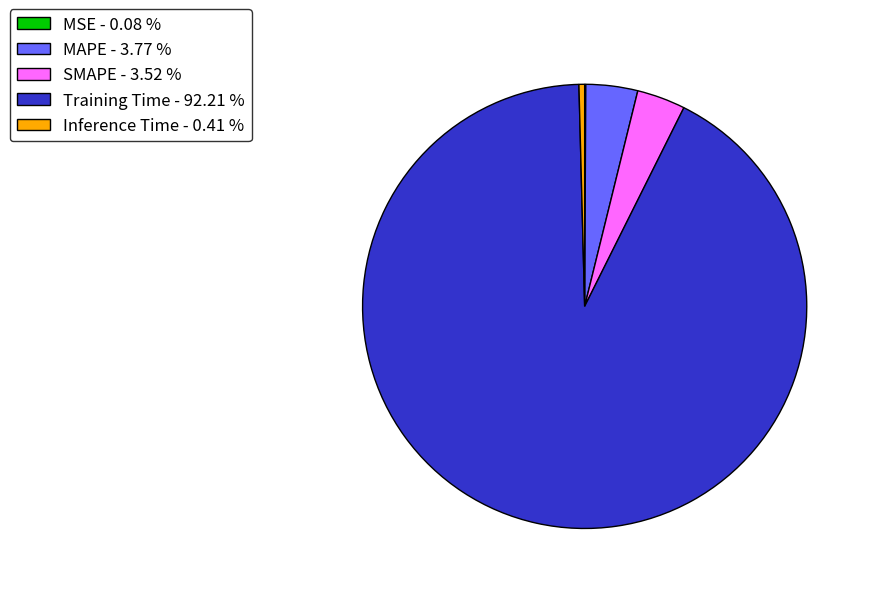

Does any single category account for the majority?

Yes